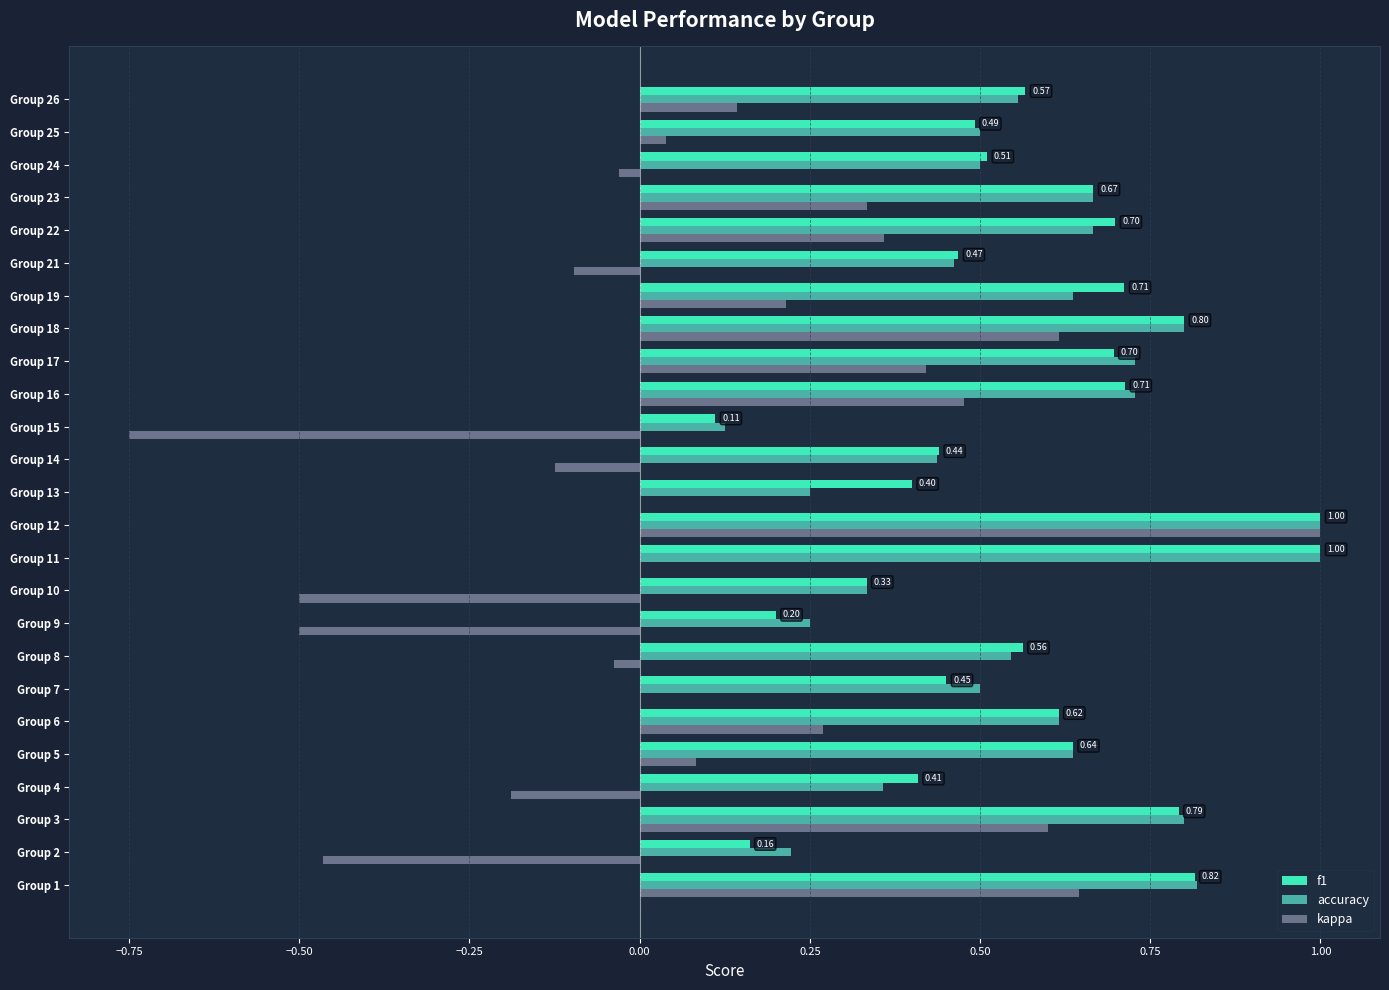

At which category is the sum across all series the highest?

Group 12